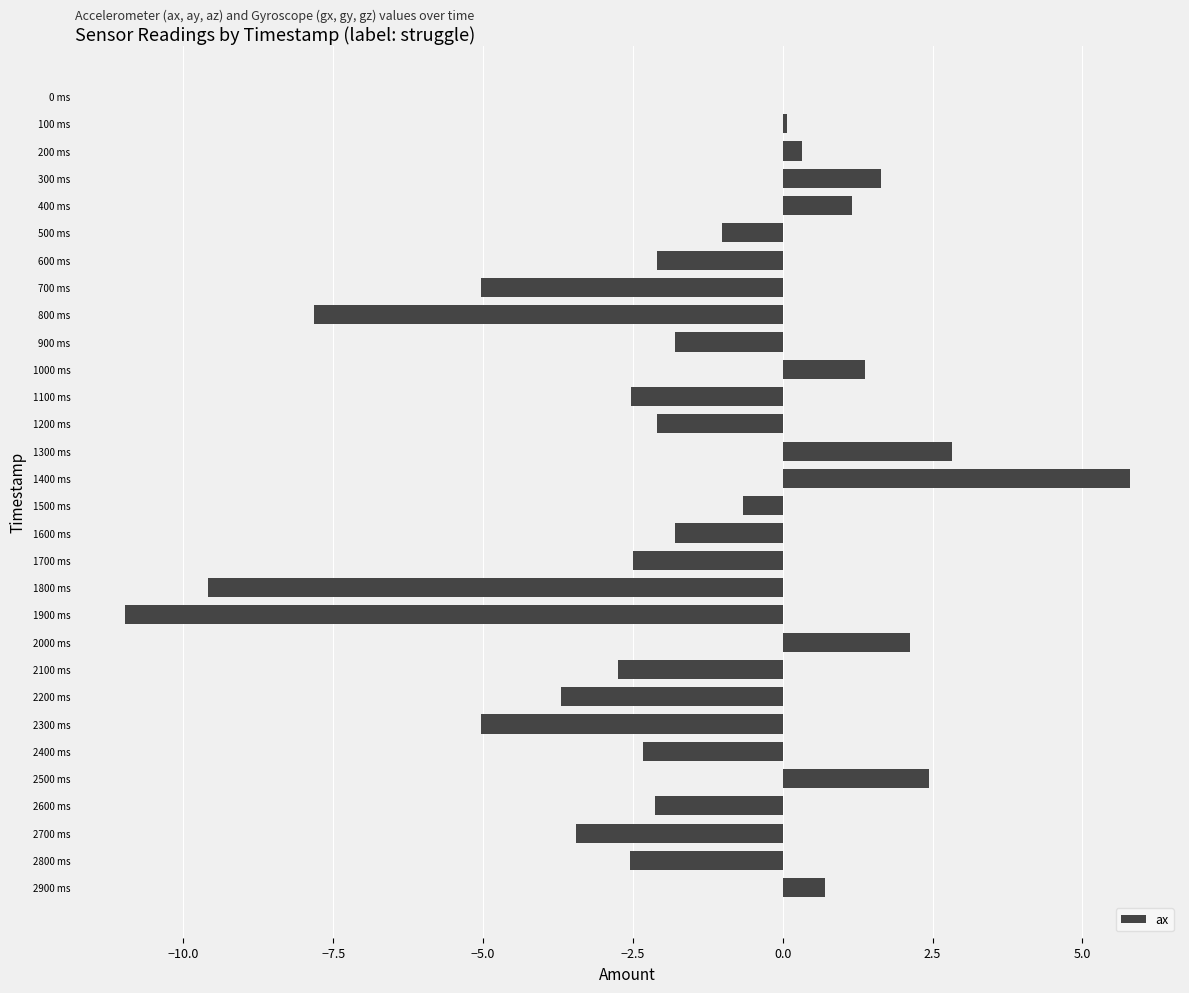

What is the greatest value displayed?

5.8